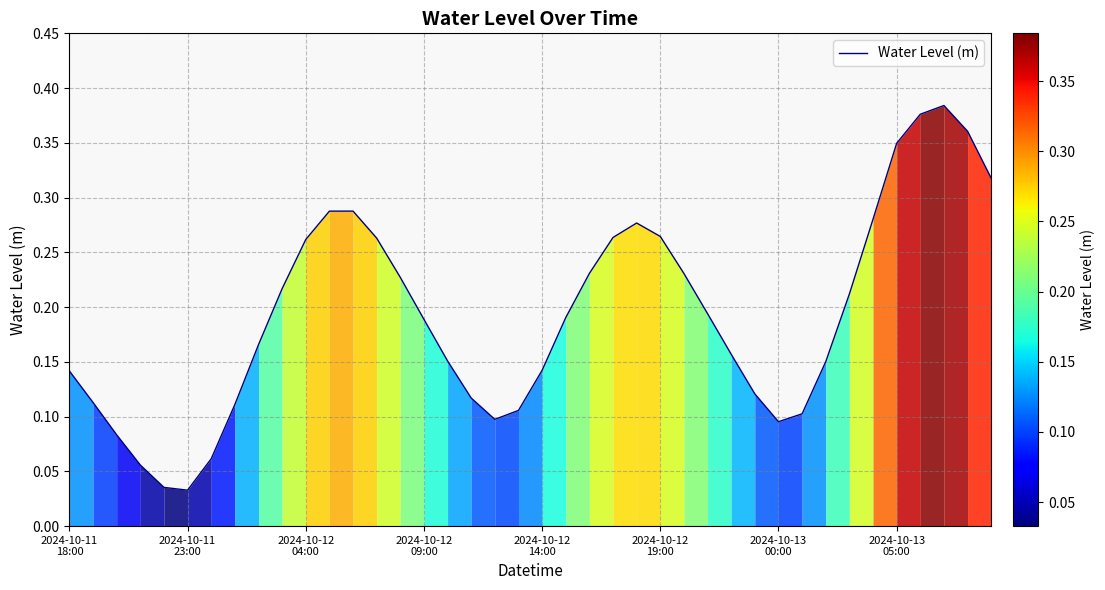

How many lines are shown in the chart?

1